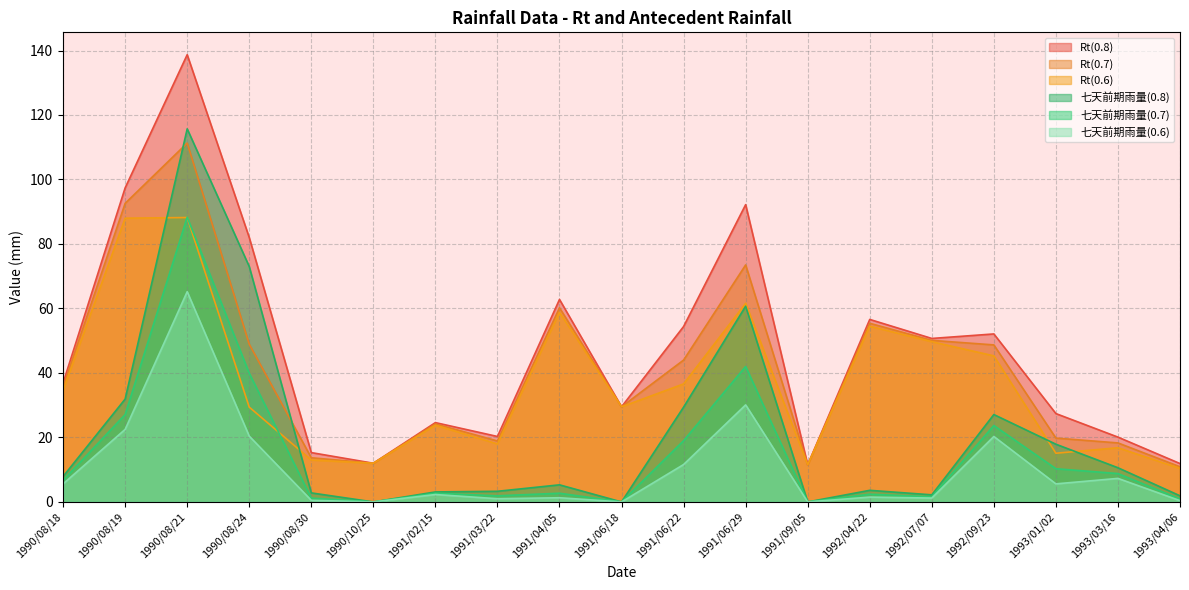

What is the spread (max minus min) of values at 1992/04/22?

55.1